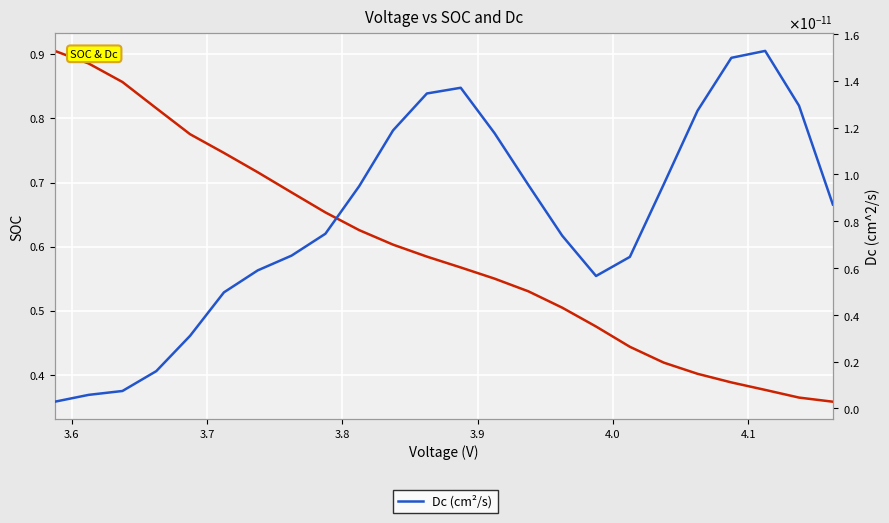

What is the average value of the SOC series?

0.6